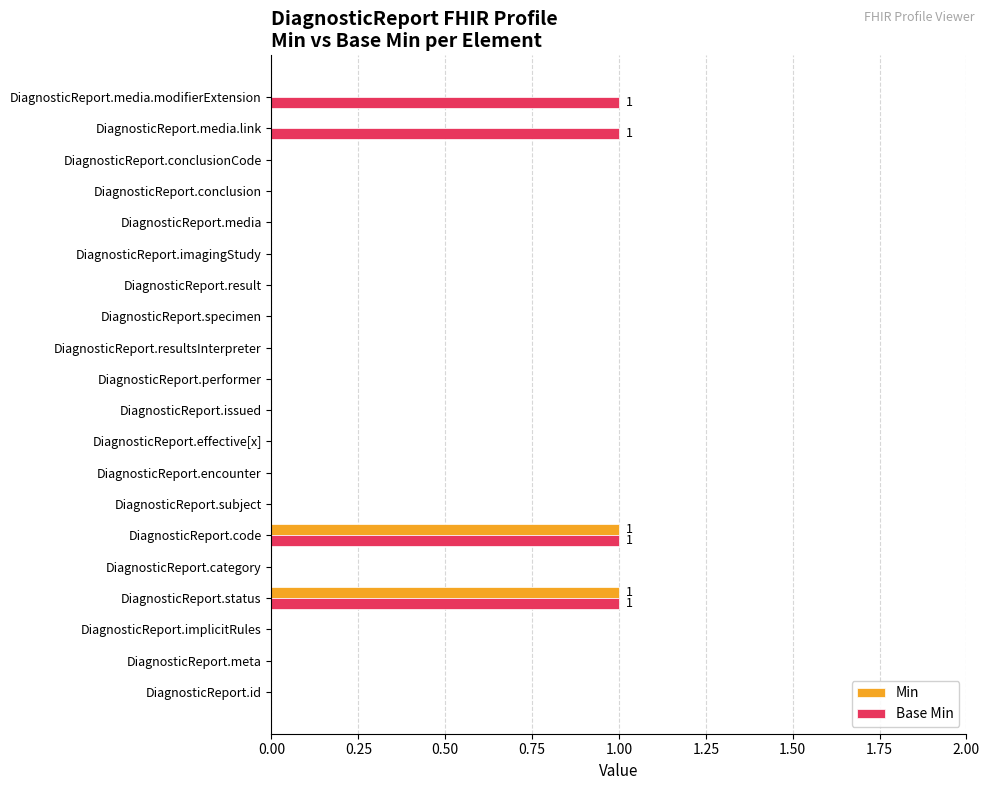

Which series has the largest total across all categories?

Base Min